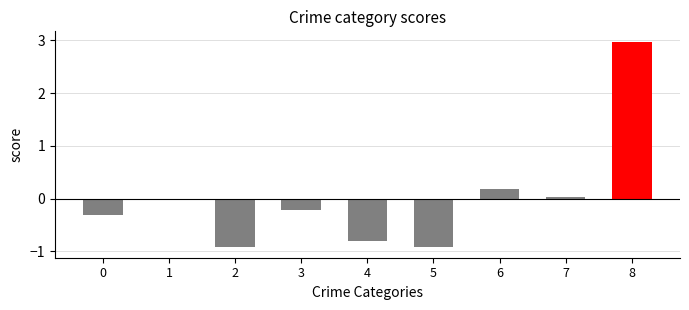

What is the maximum value shown in the chart?

3.0